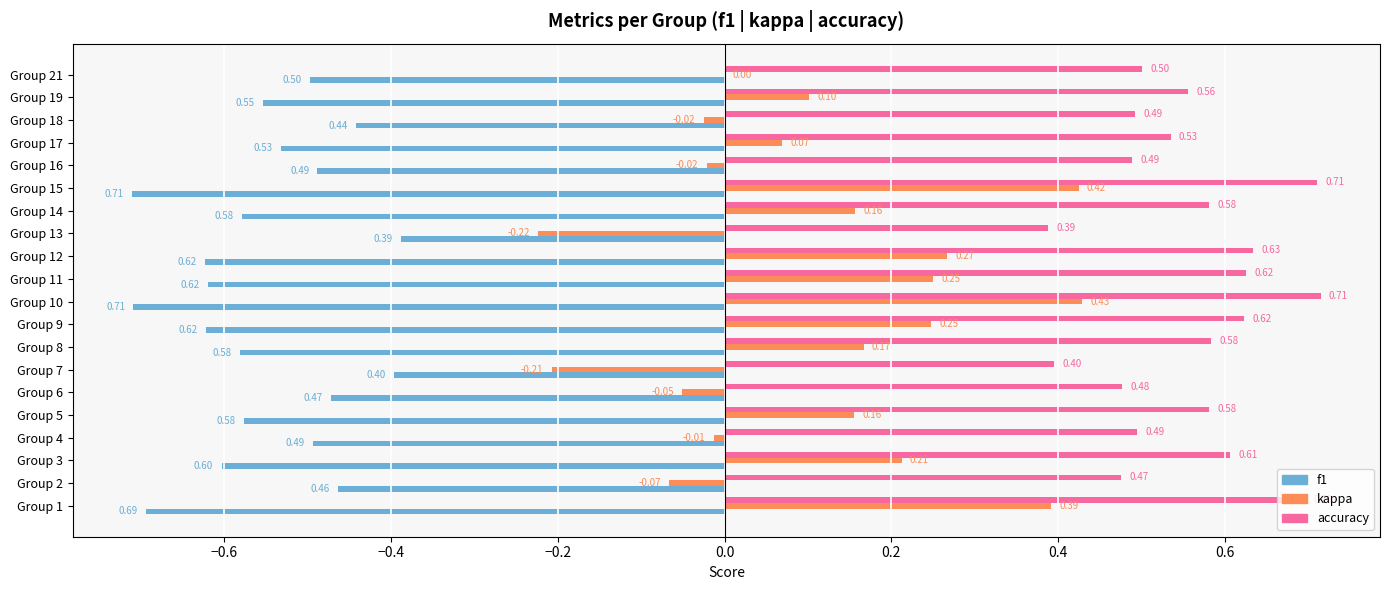

What is the sum of the kappa values at Group 1 and Group 17?

0.5